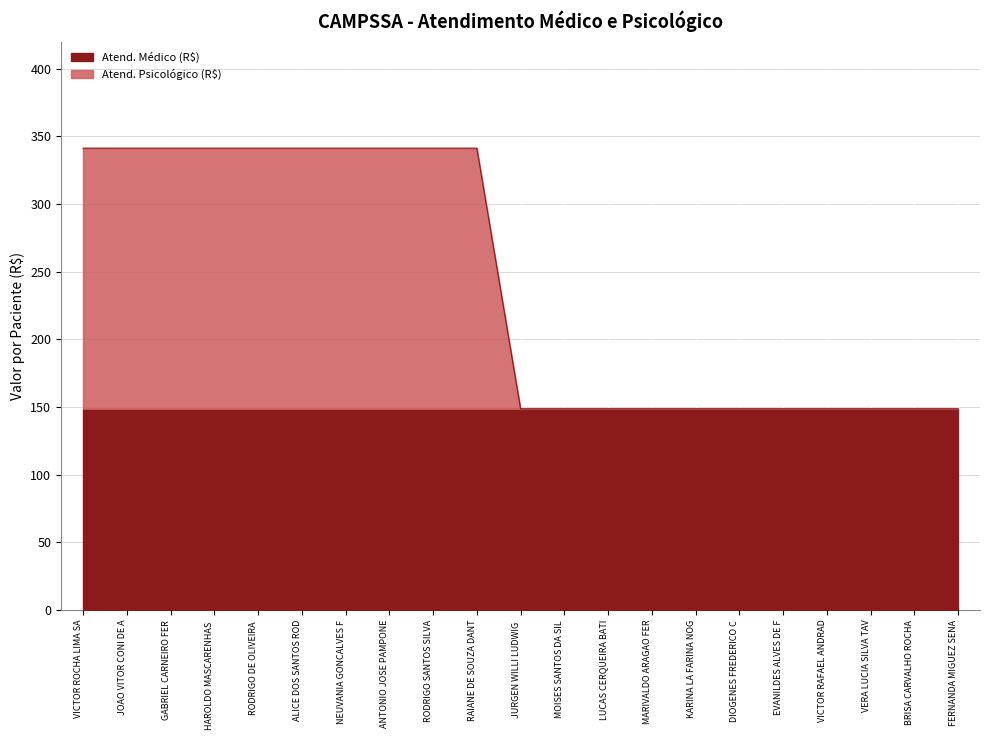

What is the smallest value displayed?

148.7